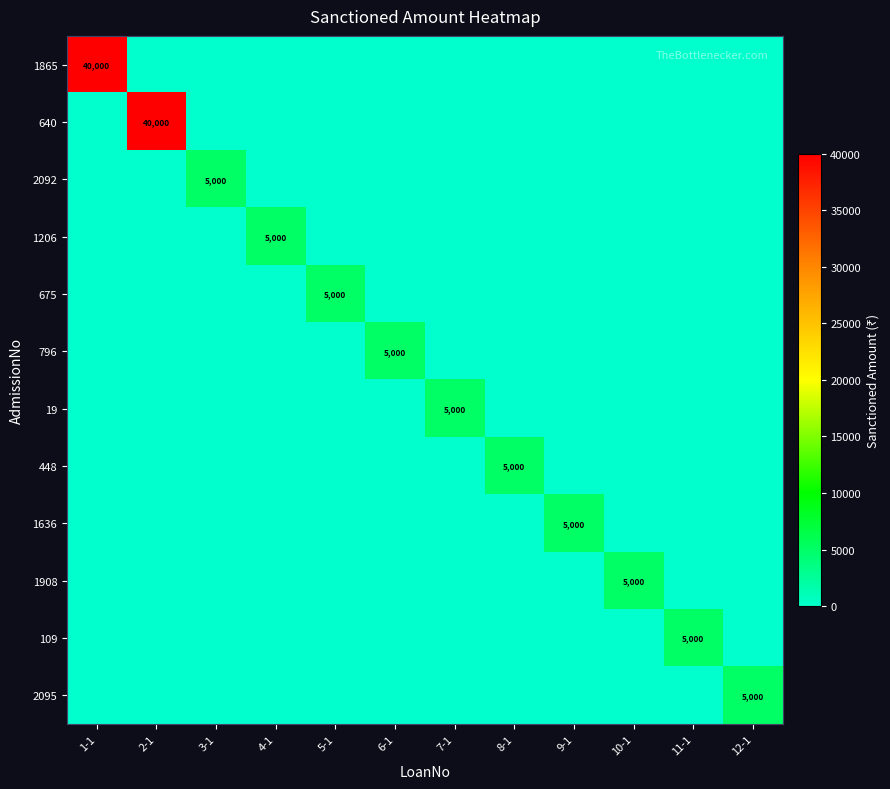

What is the difference between the maximum and second lowest values in the 796 series?

5000